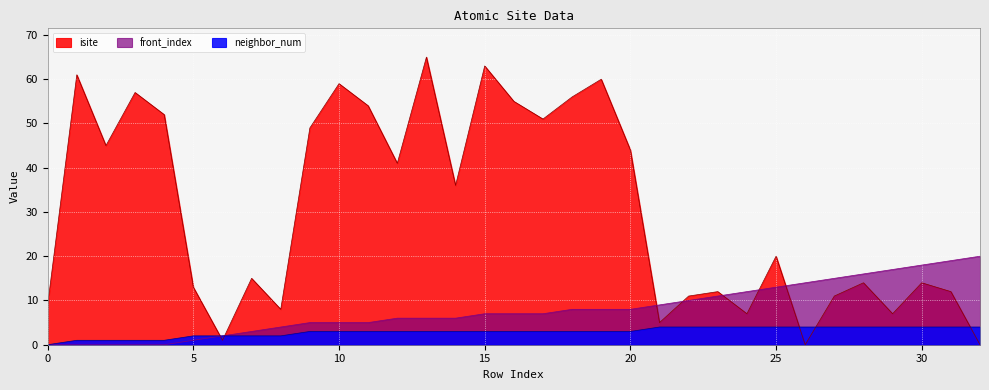

What is the total value across all series at 8?

14